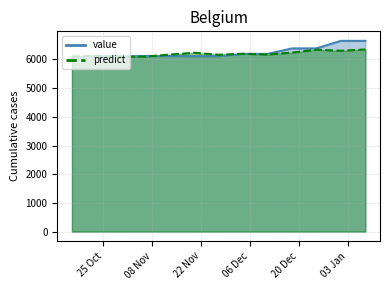

What is the average value of the value series?

6247.4